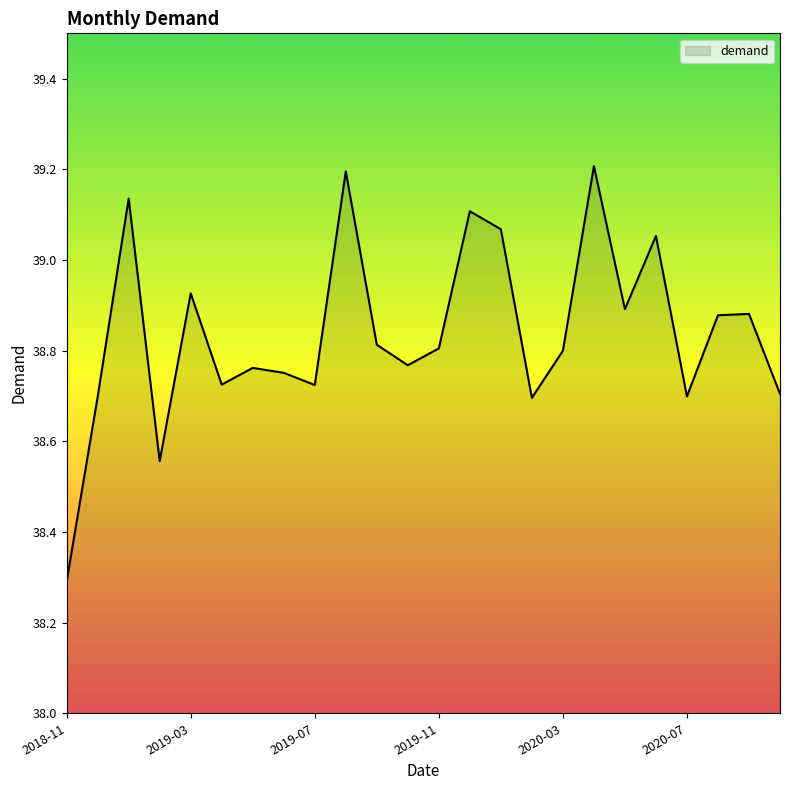

What is the maximum value shown in the chart?

39.2